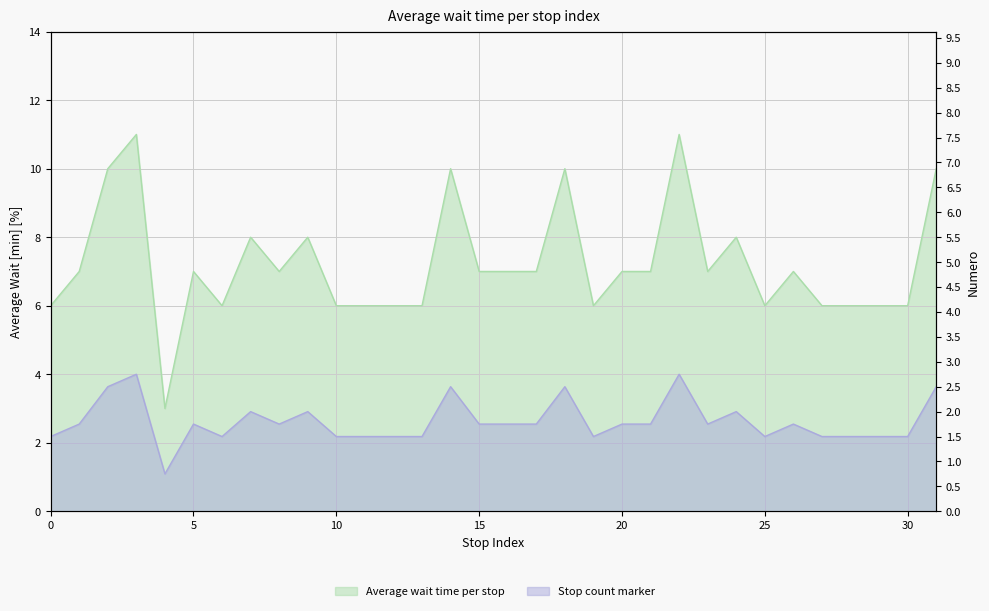

Is it true that the value at 13 is 10?

False